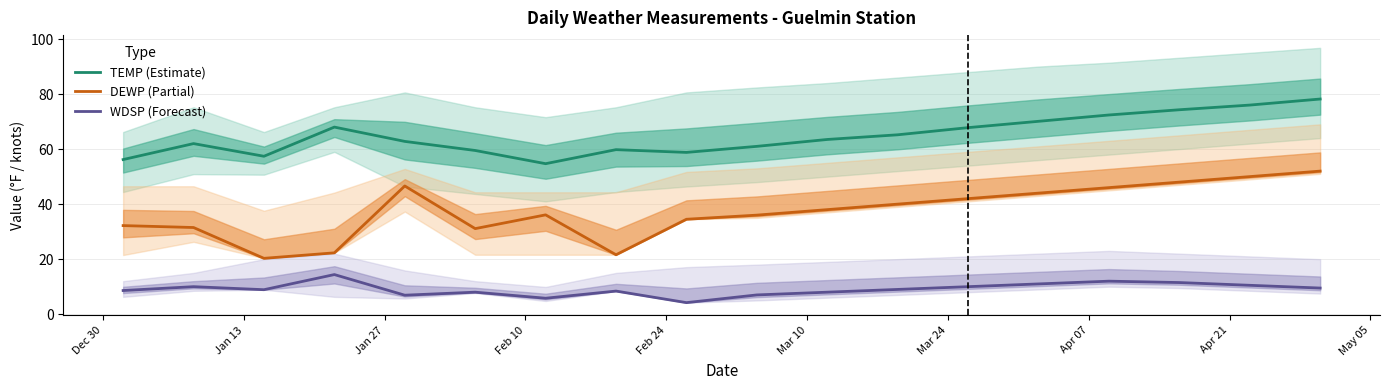

List the series in order of their peak value, highest first.

TEMP (Estimate), DEWP (Partial), WDSP (Forecast)